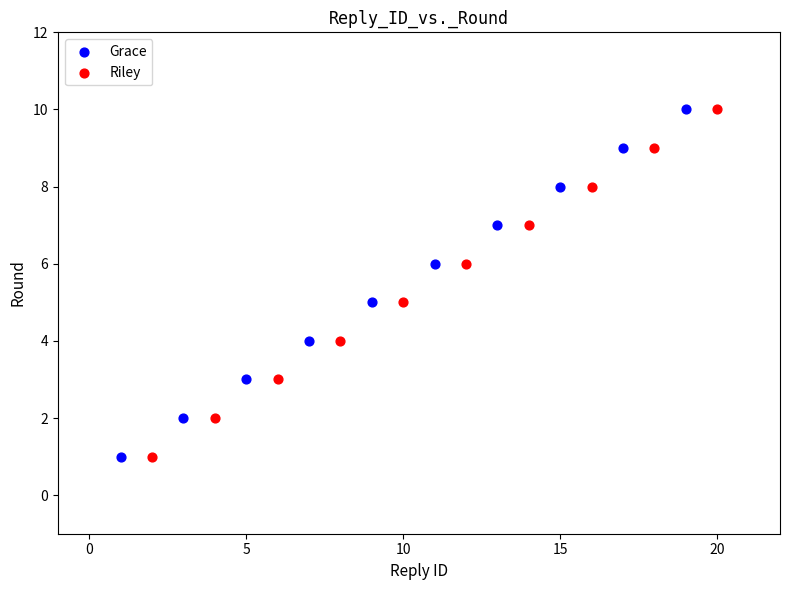

What are all the series names shown in the legend?

Grace, Riley